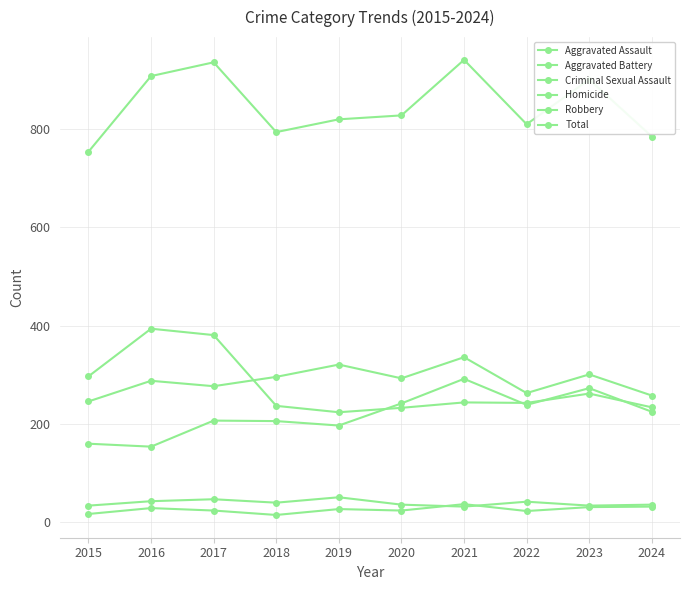

How many distinct data groups are displayed?

6